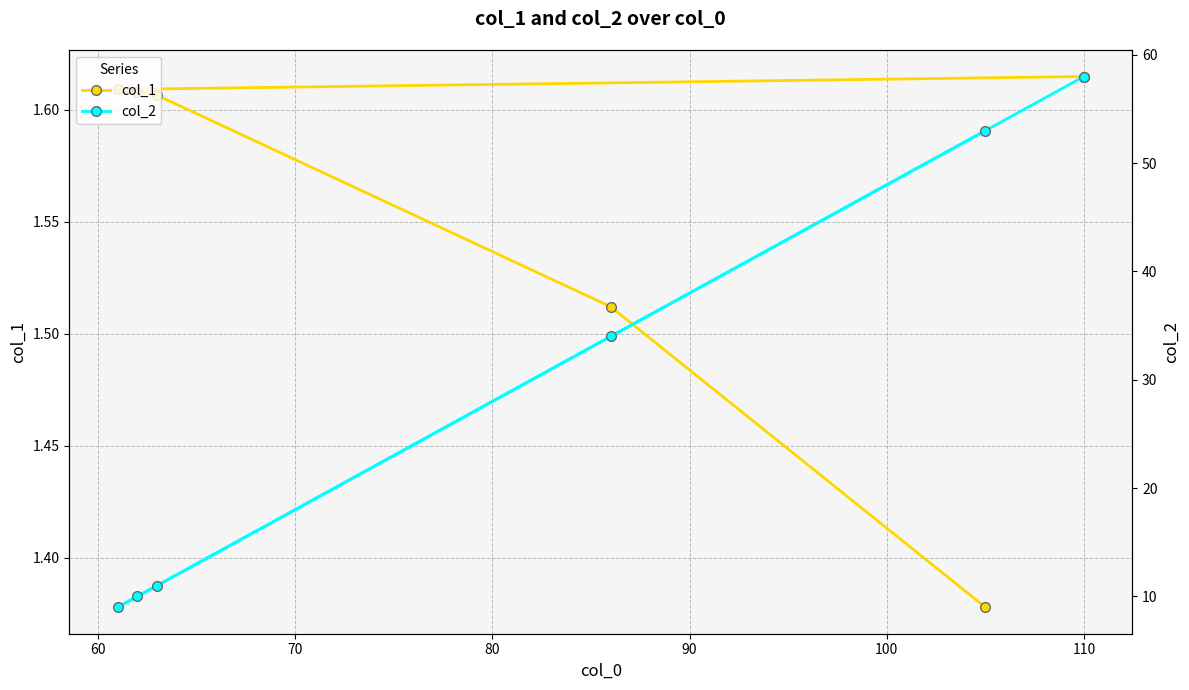

What is the total value across all series at 60?

35.5